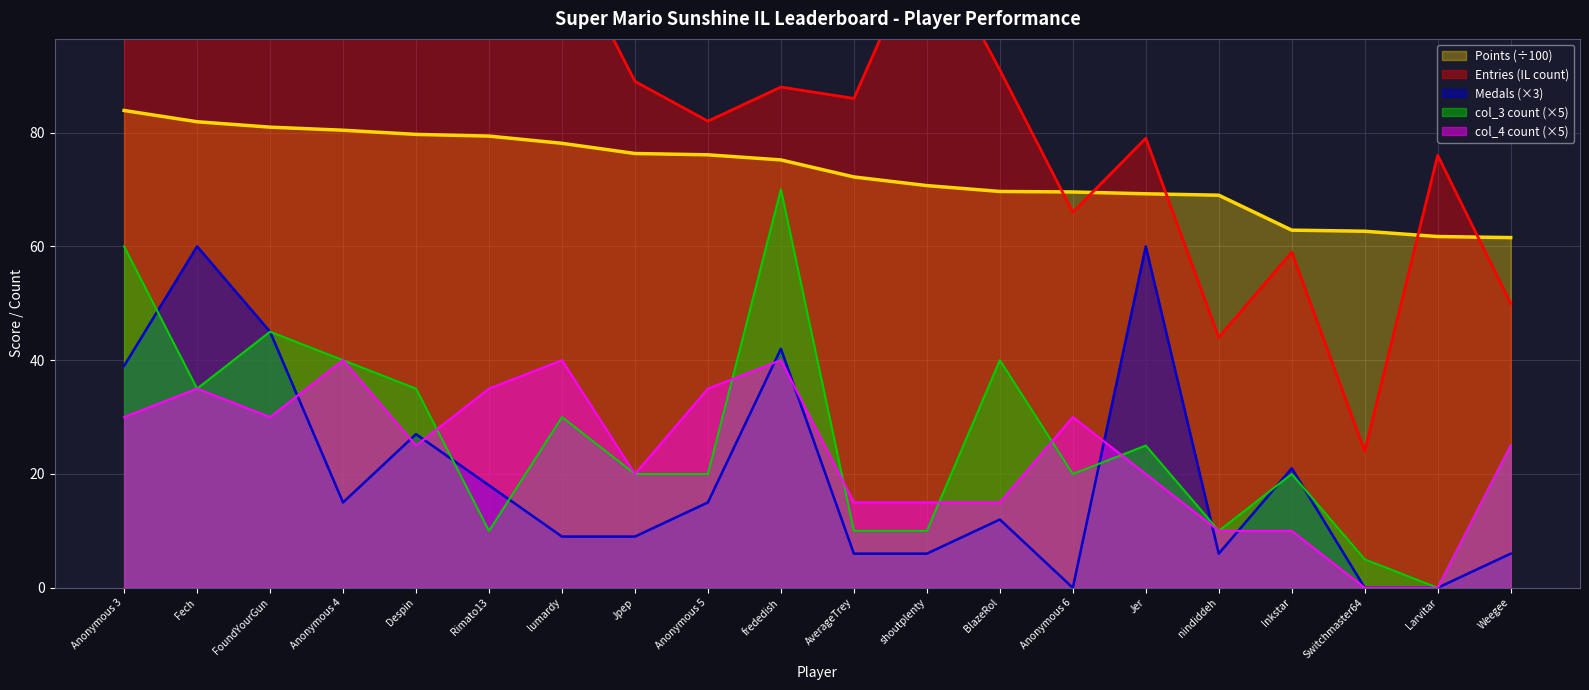

How many positive values does the Medals series have?

17